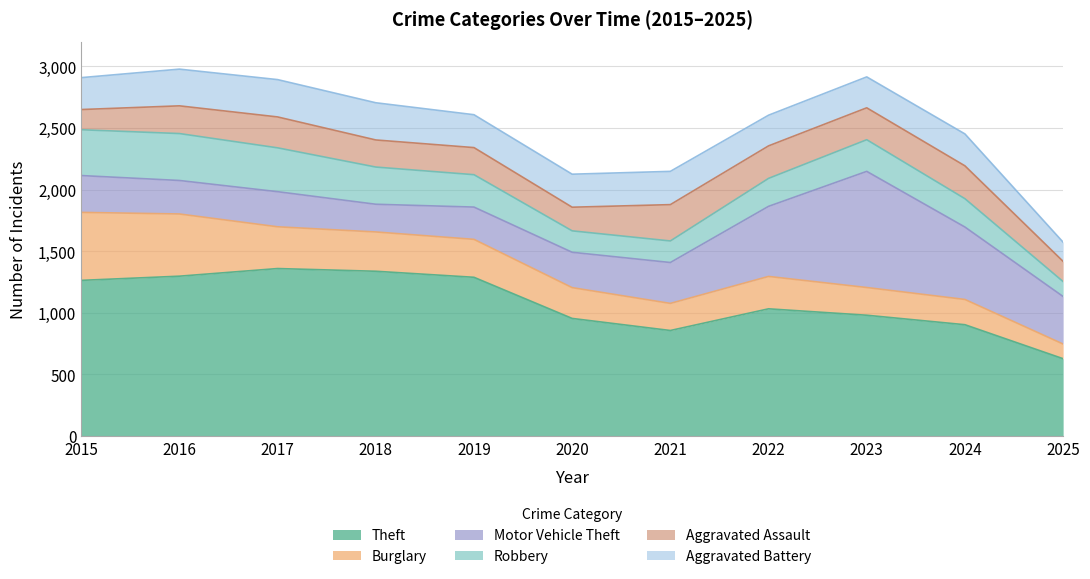

What is the greatest value displayed?

1359